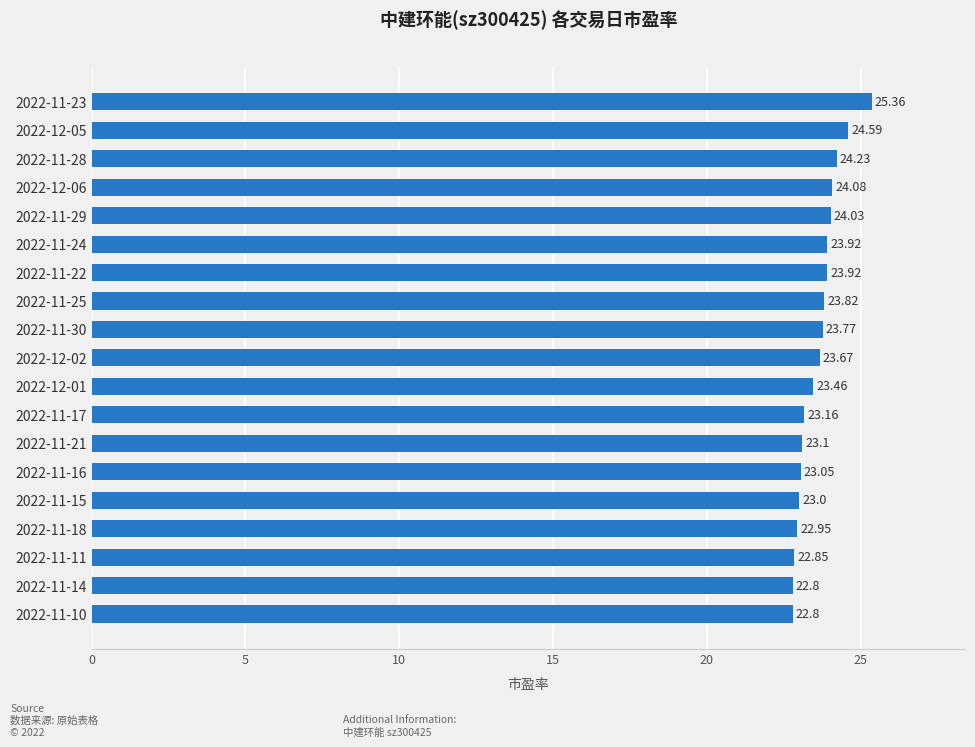

What is the difference between the maximum and minimum values?

2.6